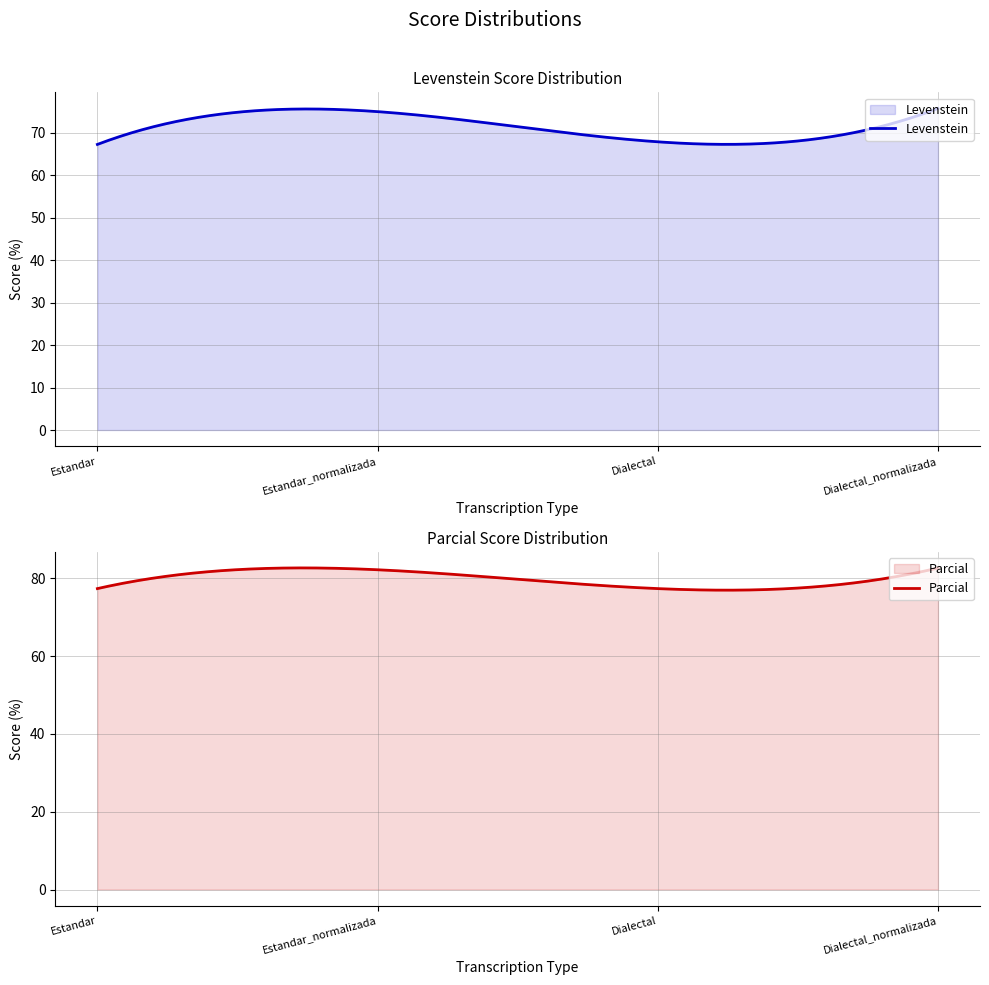

At which label is Parcial closest to 79?

Estandar